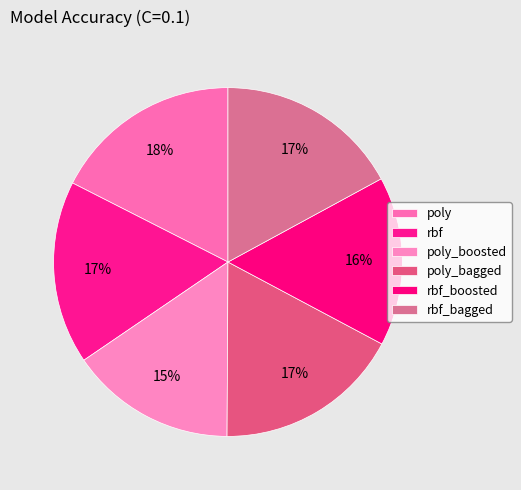

What percentage is the rbf_bagged slice, to the nearest percent?

17%